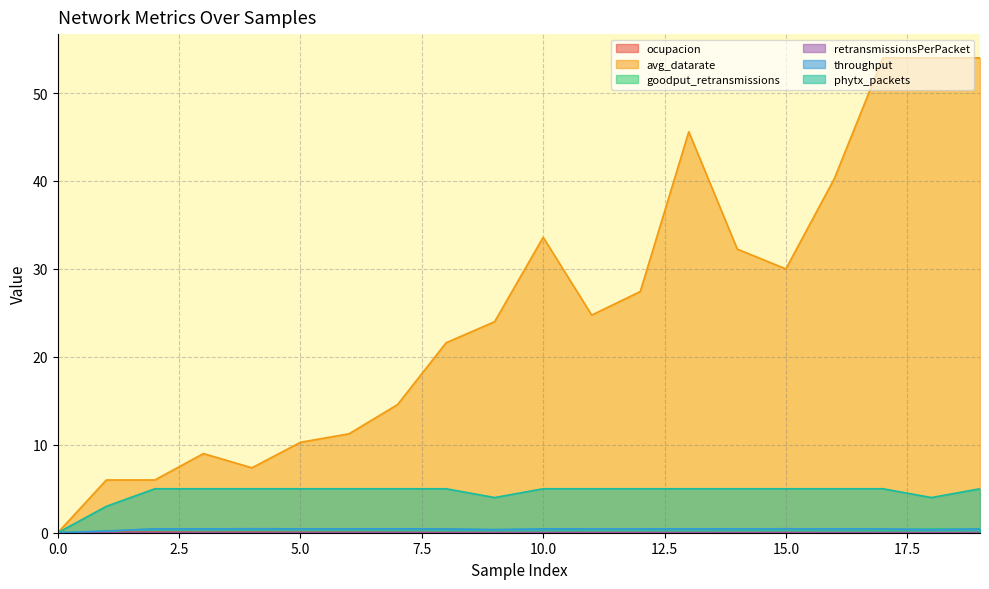

True or false: phytx_packets and ocupacion cross at least once.

False